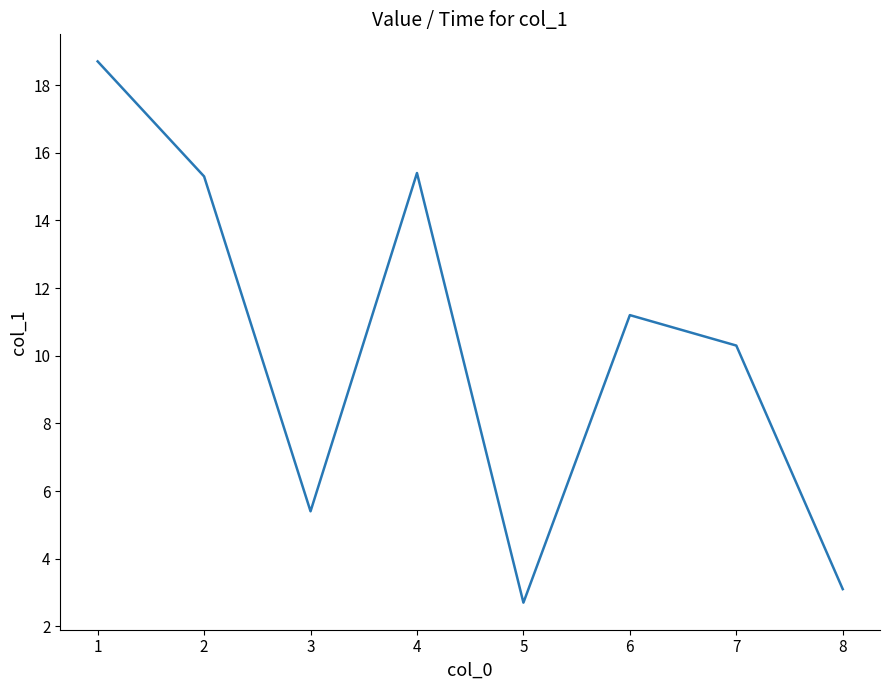

At which label is the value closest to 10?

7